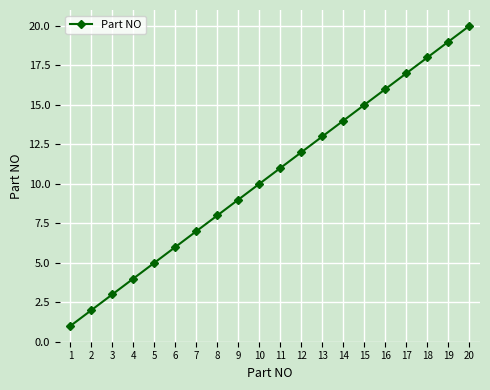

Reading right to left, extract all data points from this chart.

20=20	19=19	18=18	17=17	16=16	15=15	14=14	13=13	12=12	11=11	10=10	9=9	8=8	7=7	6=6	5=5	4=4	3=3	2=2	1=1